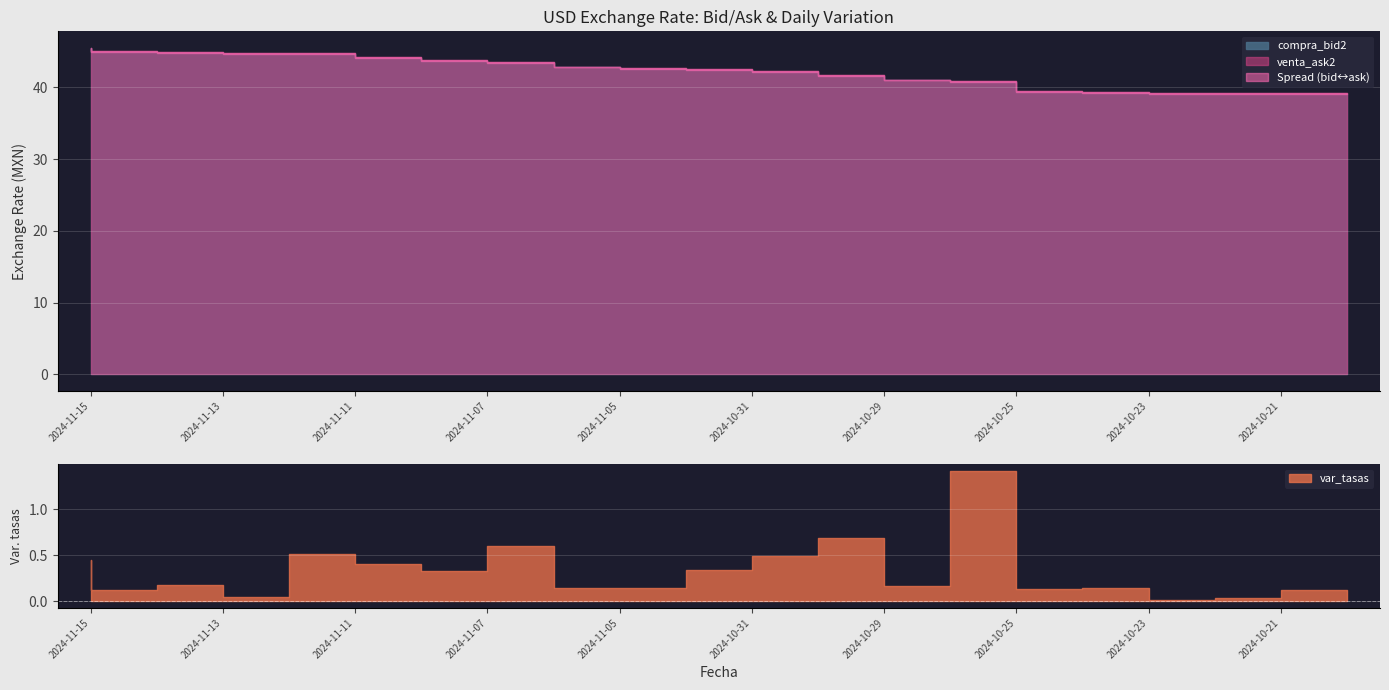

Reading left to right, extract all data points from this chart.

compra_bid2: 45.4	44.9	44.8	44.6	44.6	44.1	43.7	43.3	42.7	42.6	42.5	42.1	41.6	40.9	40.8	39.4	39.2	39.1	39.1	39.0
venta_ask2: 45.5	45.1	44.9	44.8	44.7	44.2	43.8	43.5	42.9	42.7	42.6	42.2	41.7	41.0	40.9	39.5	39.3	39.2	39.2	39.1
var_tasas: 0.5	0.1	0.2	0.1	0.5	0.4	0.3	0.6	0.1	0.1	0.3	0.5	0.7	0.2	1.4	0.1	0.1	0.0	0.0	0.1